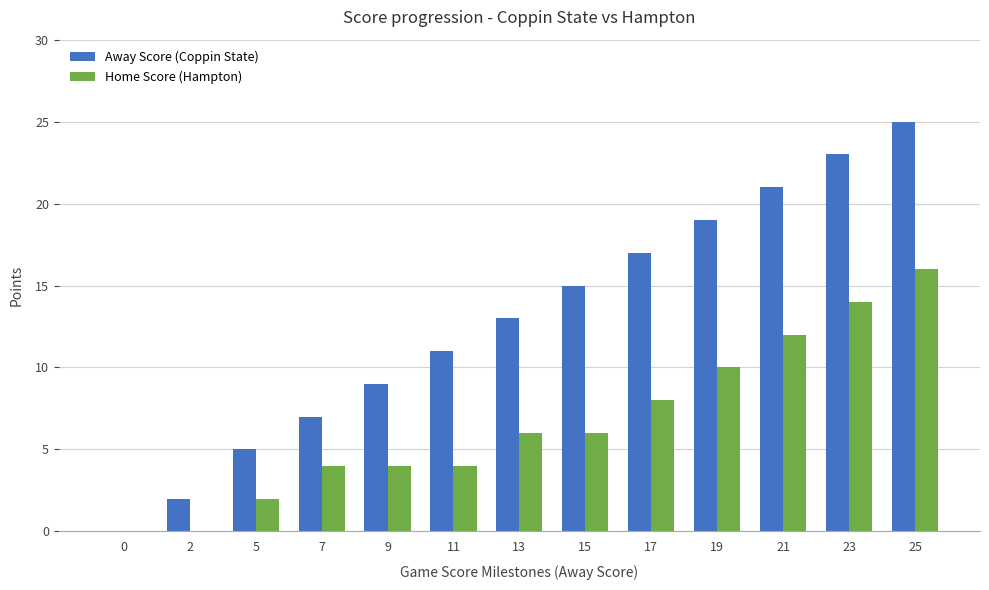

Is the value of Away Score (Coppin State) at 9 greater than the value of Home Score (Hampton) at 21?

No